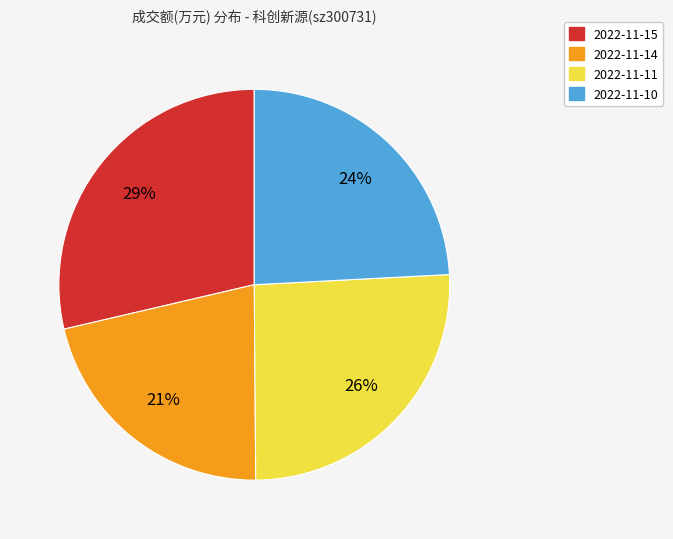

To the nearest percent, what is the combined percentage of 2022-11-14 and 2022-11-15?

50%